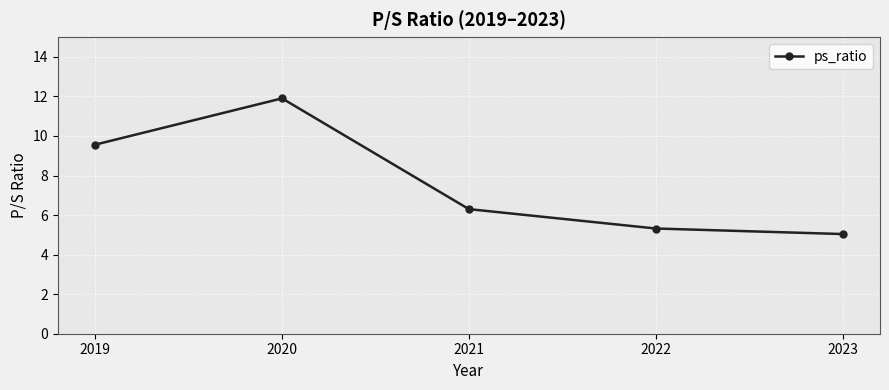

How many series are shown in this chart?

1